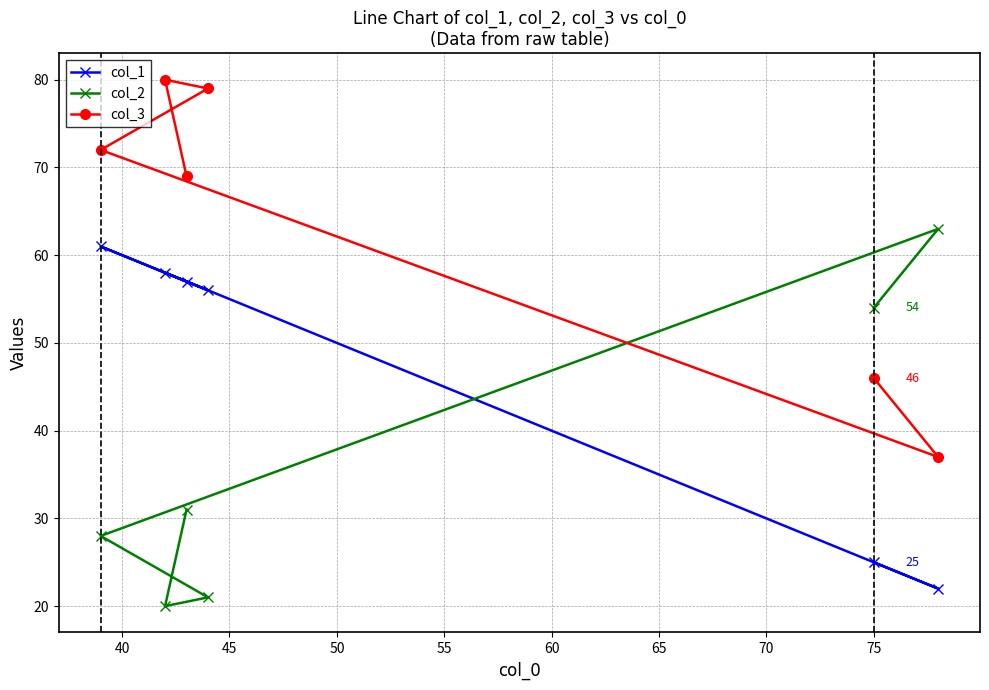

True or false: col_2 has more than 0 points higher than both neighbors.

True